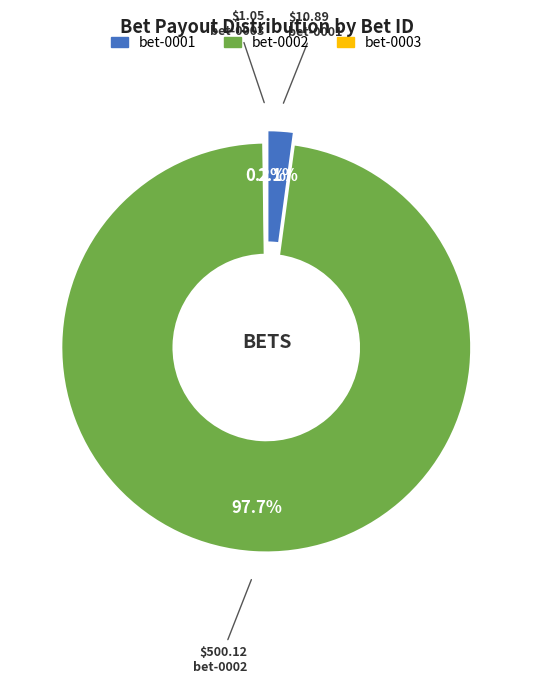

What percentage is the bet-0001 slice, to the nearest percent?

2%